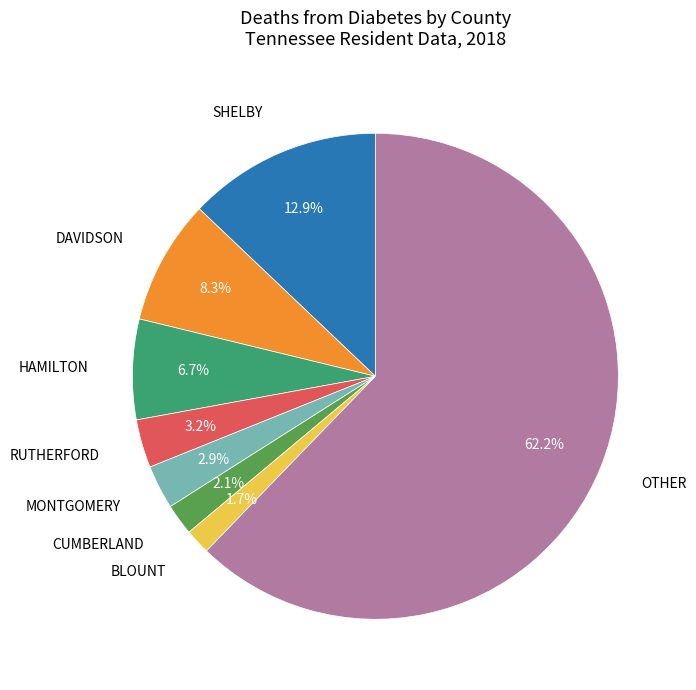

Does any single category account for the majority?

Yes